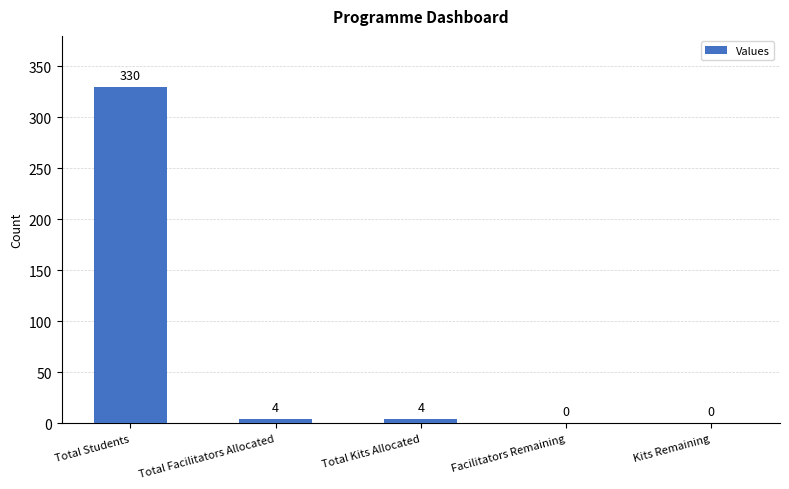

Reading left to right, what are all the values shown in this chart?

Total Students=330	Total Facilitators Allocated=4	Total Kits Allocated=4	Facilitators Remaining=0	Kits Remaining=0